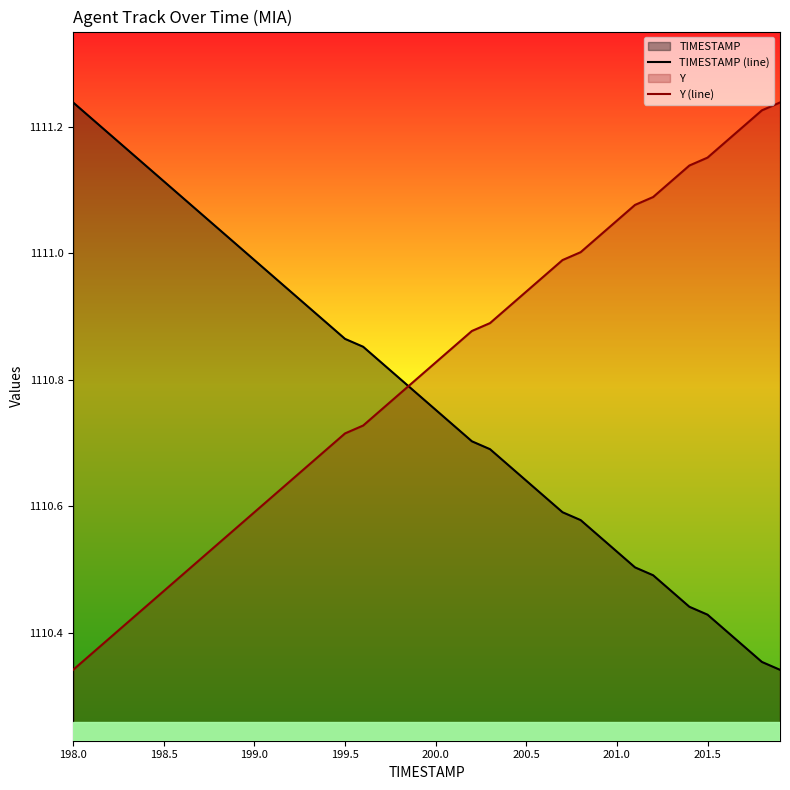

At how many categories does at least one series exceed 1110?

40